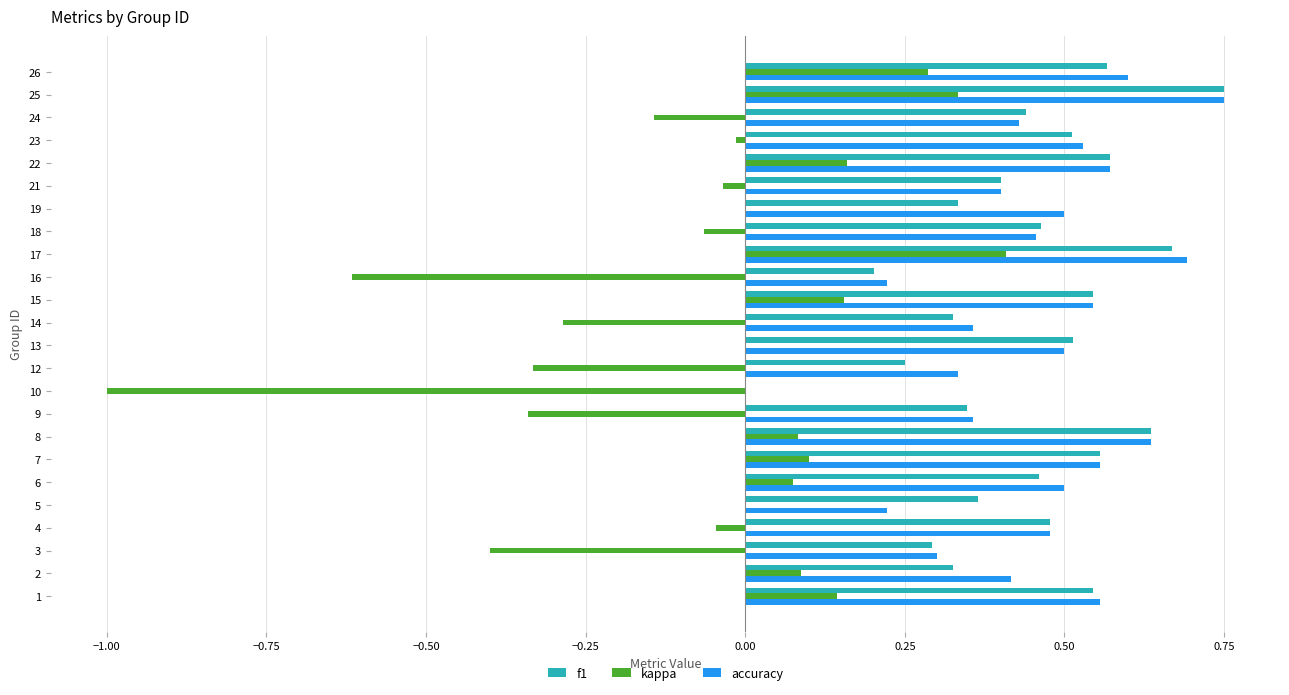

Which series changed the most between 17 and 21?

kappa